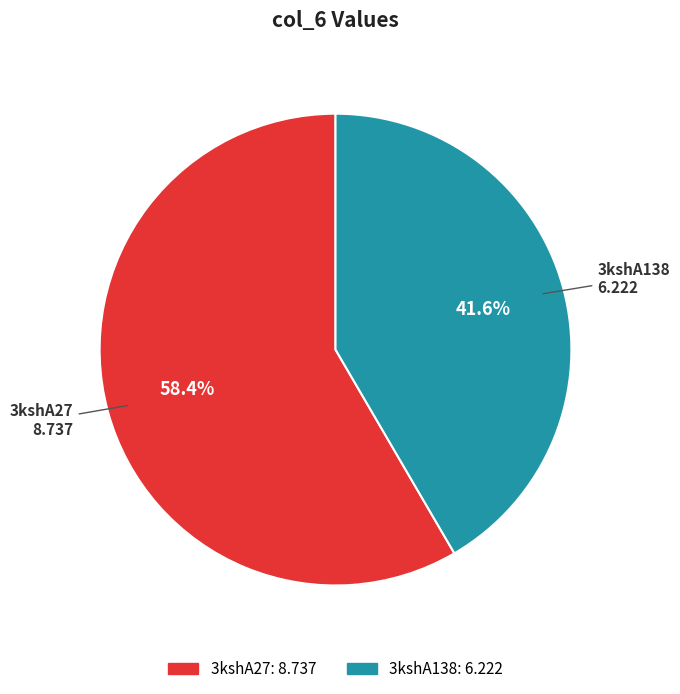

How many slices are in this pie chart?

2